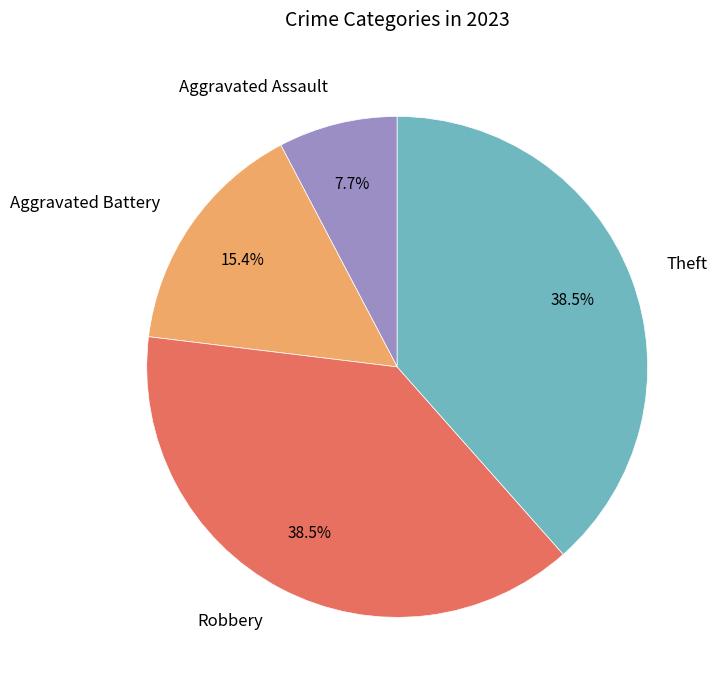

To the nearest percent, what is the average slice percentage?

25%